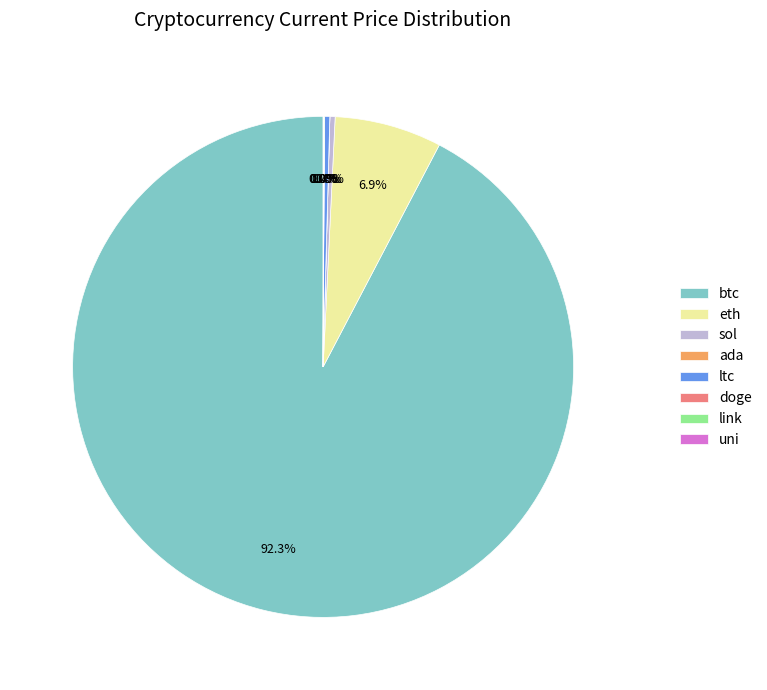

To the nearest percent, what is the combined percentage of sol and eth?

7%